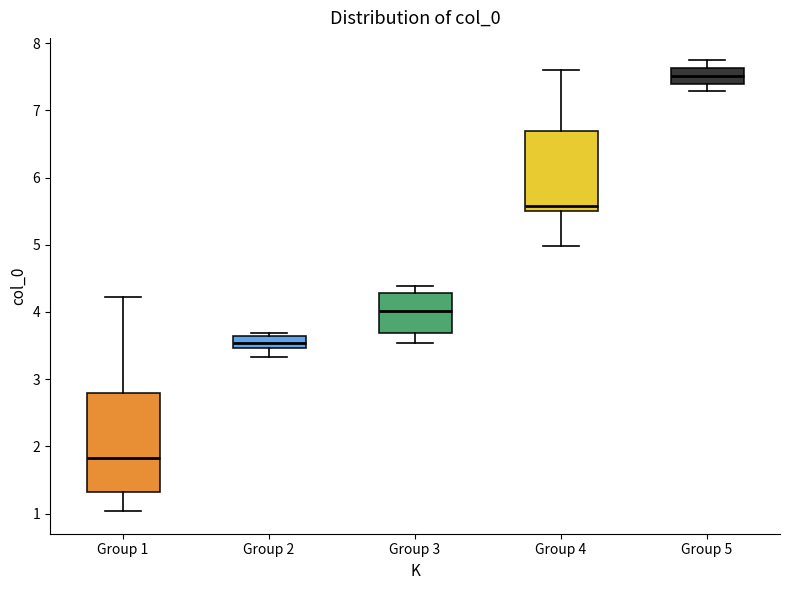

Where does the lower whisker of the box for Group 1 end on the y-axis? The values are not printed on the chart, so give them approximately, as read against the axis.

1.0